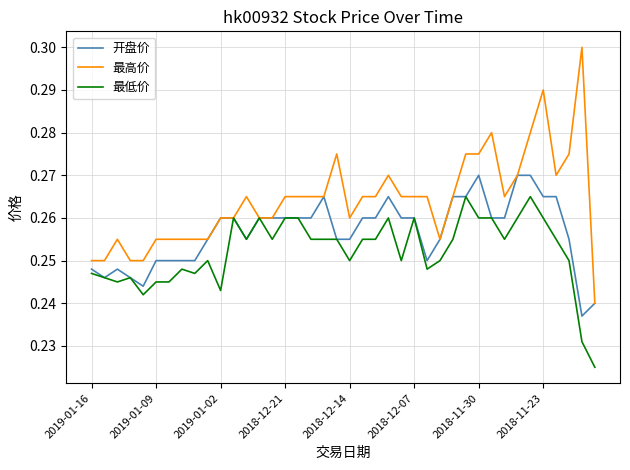

Rank the series by their maximum value, from highest to lowest.

最高价, 开盘价, 最低价